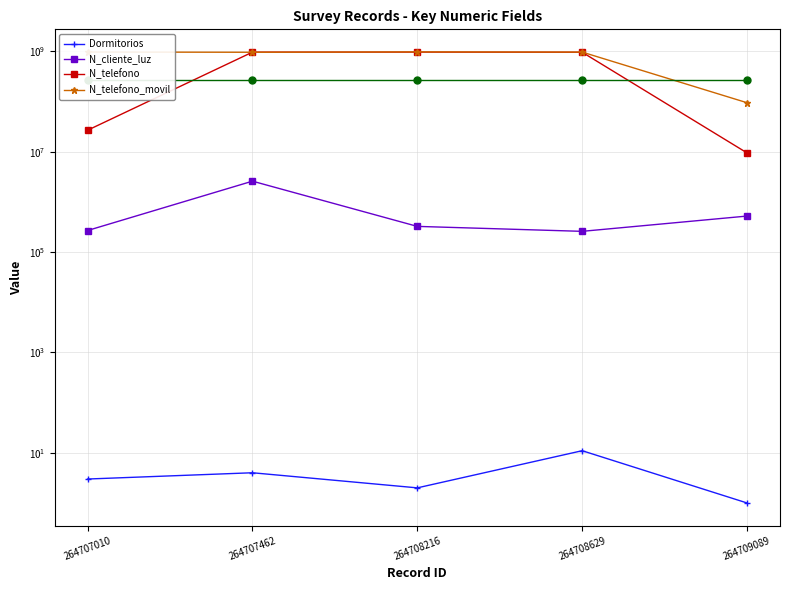

The value of N_telefono_movil at 264709089 is 48310223. True or false?

False